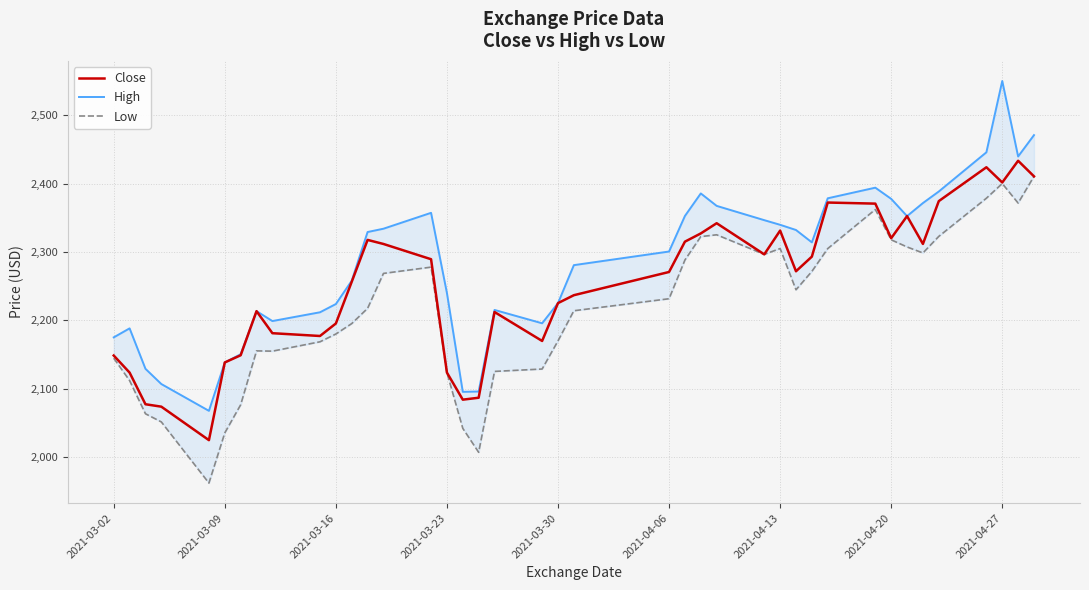

True or false: Close and Low cross at least once.

False